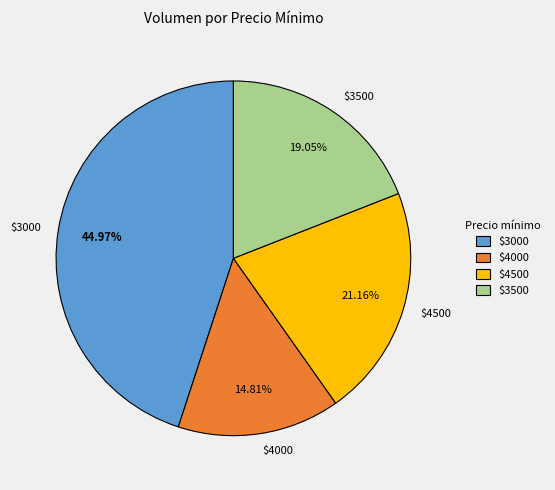

Rank the categories by value from lowest to highest.

$4000, $3500, $4500, $3000